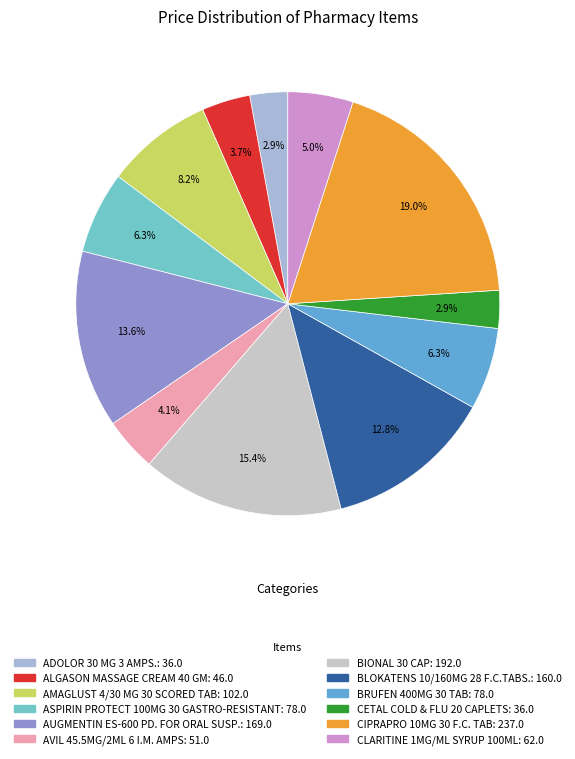

Approximately how many times larger is the value at AUGMENTIN ES-600 PD. FOR ORAL SUSP. compared to ALGASON MASSAGE CREAM 40 GM?

3.7